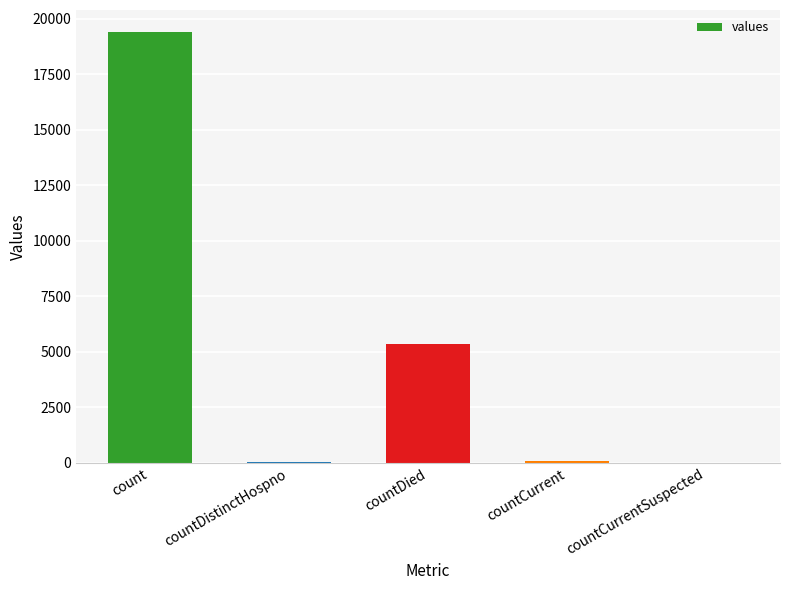

Where does the data first go above 60?

count